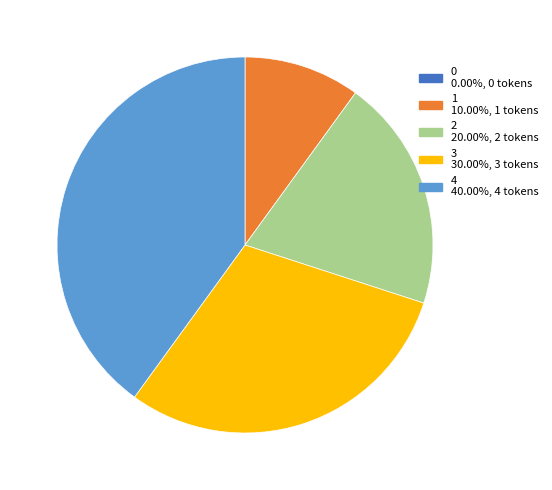

Which category has the biggest portion of the pie?

4